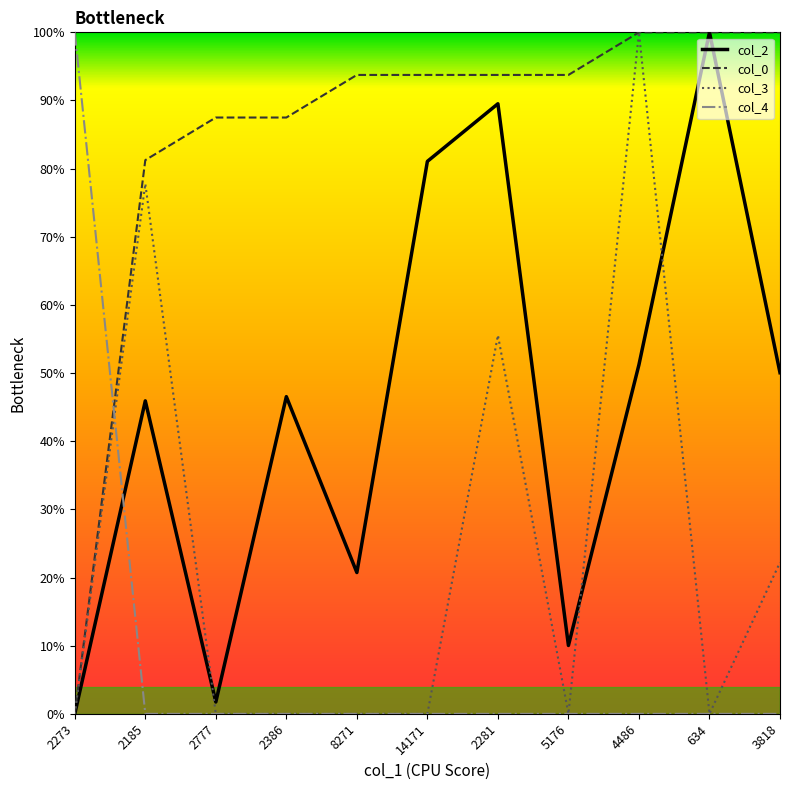

Does the chart display data point markers on the line(s)?

No